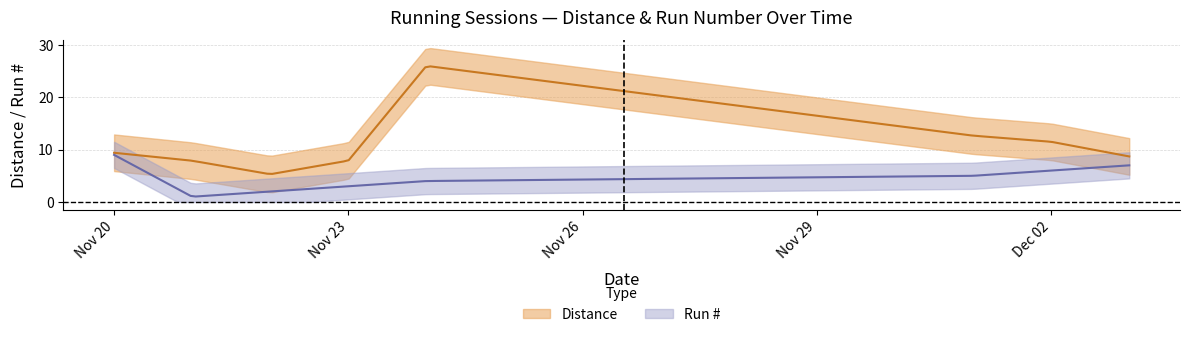

Reading left to right, what are all the values shown in this chart?

Run #: 2018-12-03=7.0	2018-12-02=6.0	2018-12-01=5.0	2018-11-24=4.0	2018-11-23=3.0	2018-11-22=2.0	2018-11-21=1.0	2018-11-20=9.0
Distance: 2018-12-03=8.7	2018-12-02=11.5	2018-12-01=12.7	2018-11-24=26.0	2018-11-23=7.9	2018-11-22=5.3	2018-11-21=7.9	2018-11-20=9.4